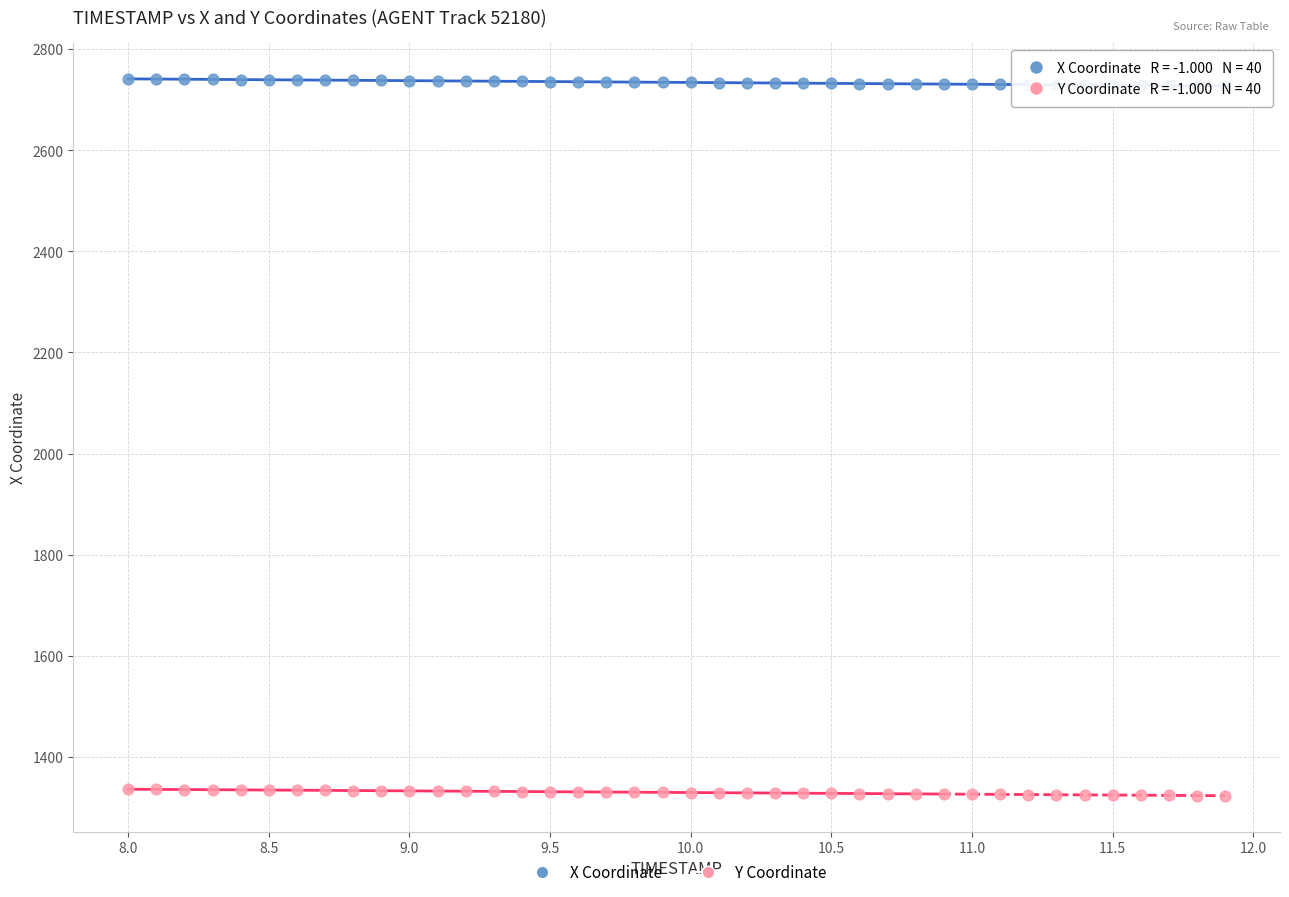

Across all data points, what is the range of X values (max minus min)?

3.9